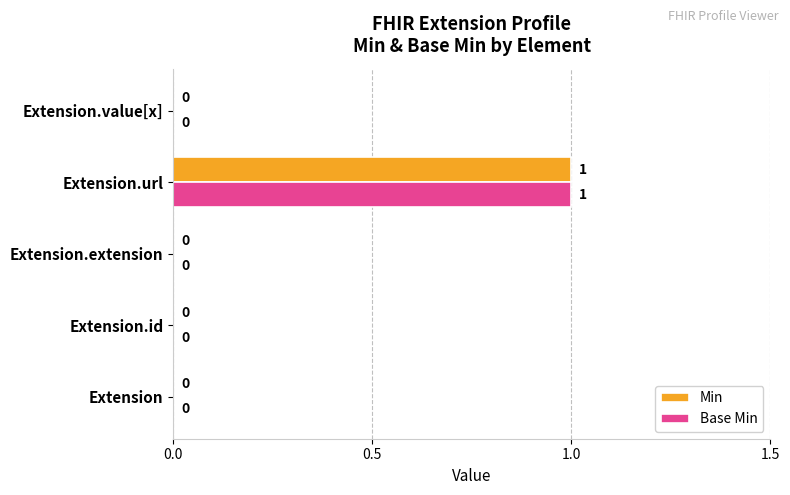

What is the highest value of the Base Min series?

1